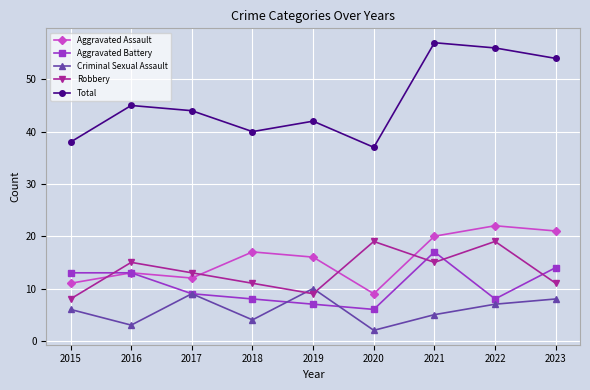

Reading right to left, extract all data points from this chart.

Aggravated Assault: 2023=21	2022=22	2021=20	2020=9	2019=16	2018=17	2017=12	2016=13	2015=11
Aggravated Battery: 2023=14	2022=8	2021=17	2020=6	2019=7	2018=8	2017=9	2016=13	2015=13
Criminal Sexual Assault: 2023=8	2022=7	2021=5	2020=2	2019=10	2018=4	2017=9	2016=3	2015=6
Robbery: 2023=11	2022=19	2021=15	2020=19	2019=9	2018=11	2017=13	2016=15	2015=8
Total: 2023=54	2022=56	2021=57	2020=37	2019=42	2018=40	2017=44	2016=45	2015=38